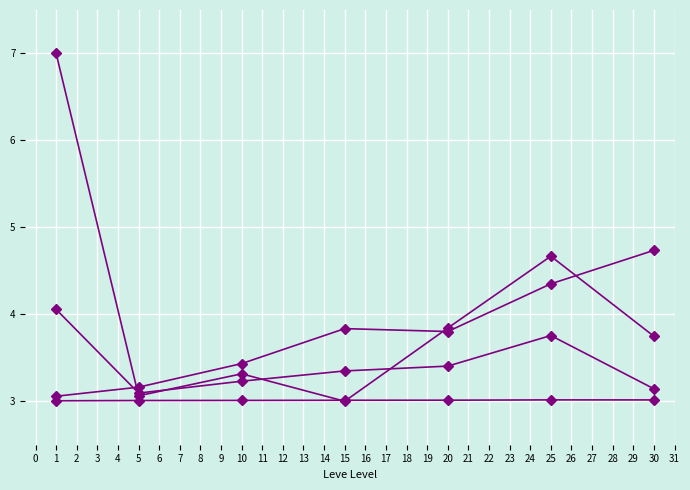

How many series are shown in this chart?

4